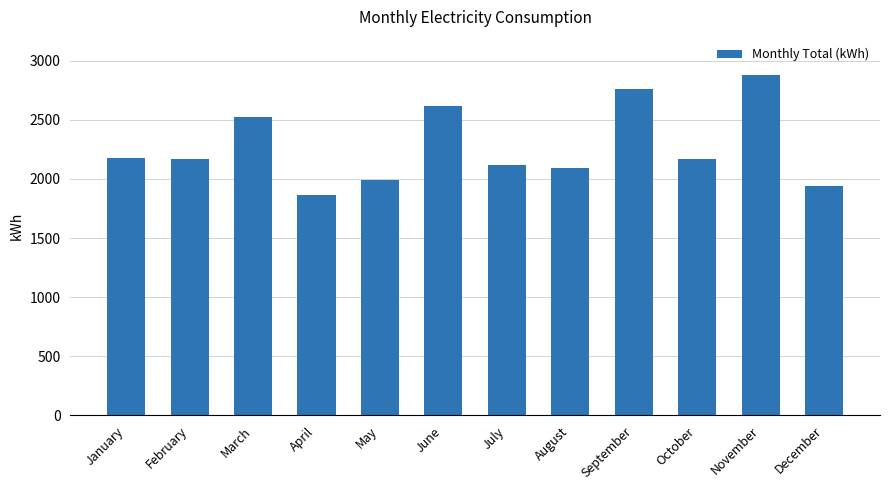

Which category has the lowest value across all series?

April